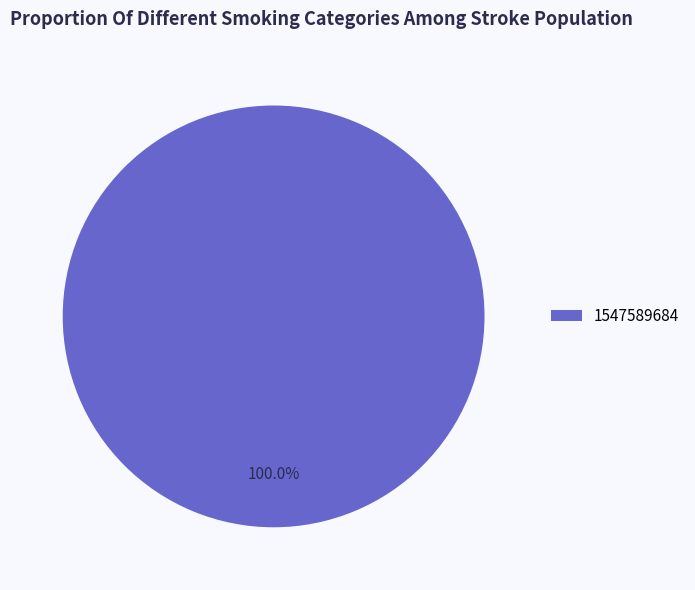

Count the number of slices in the pie.

1